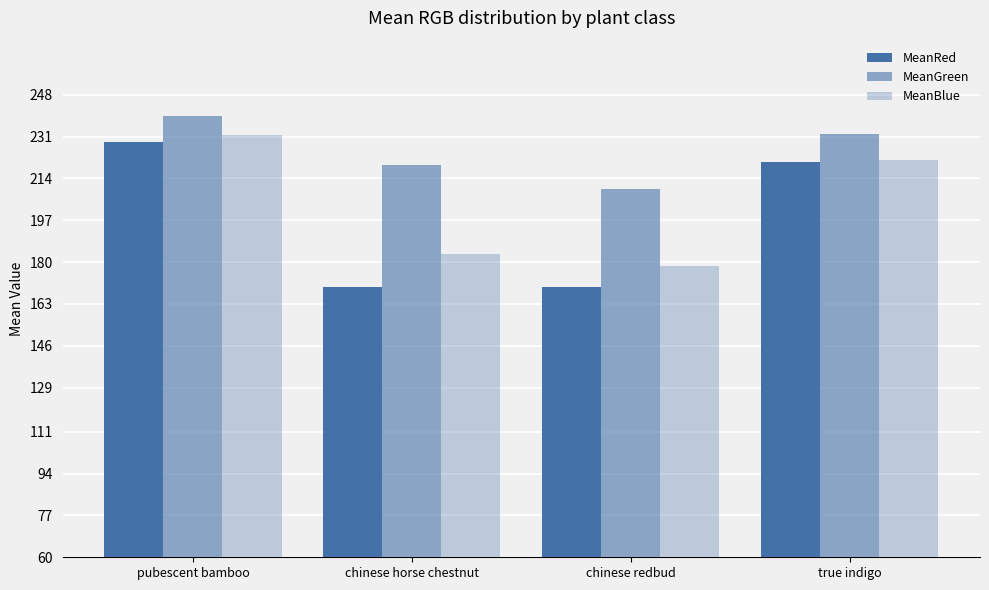

How many bars are there in each group?

3